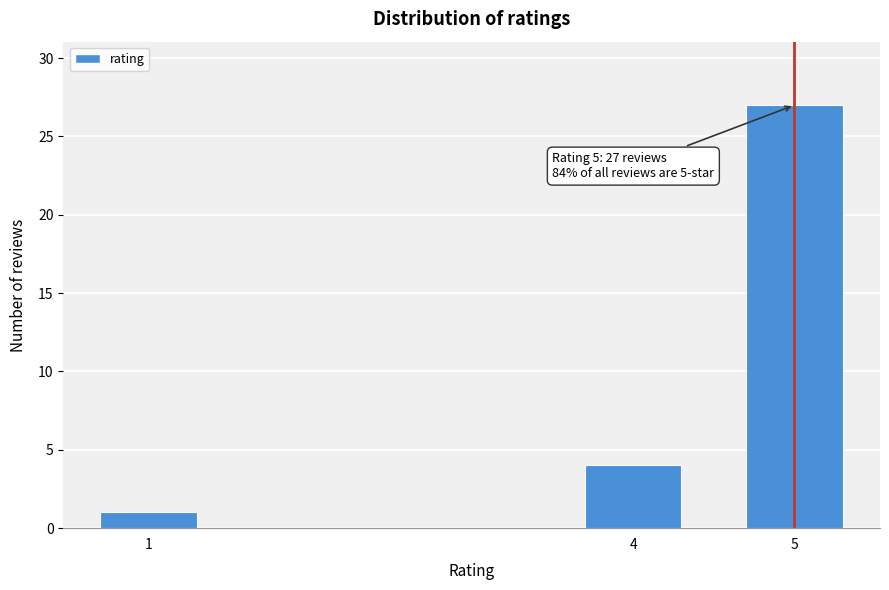

Reading left to right, extract all data points from this chart.

1	4	27